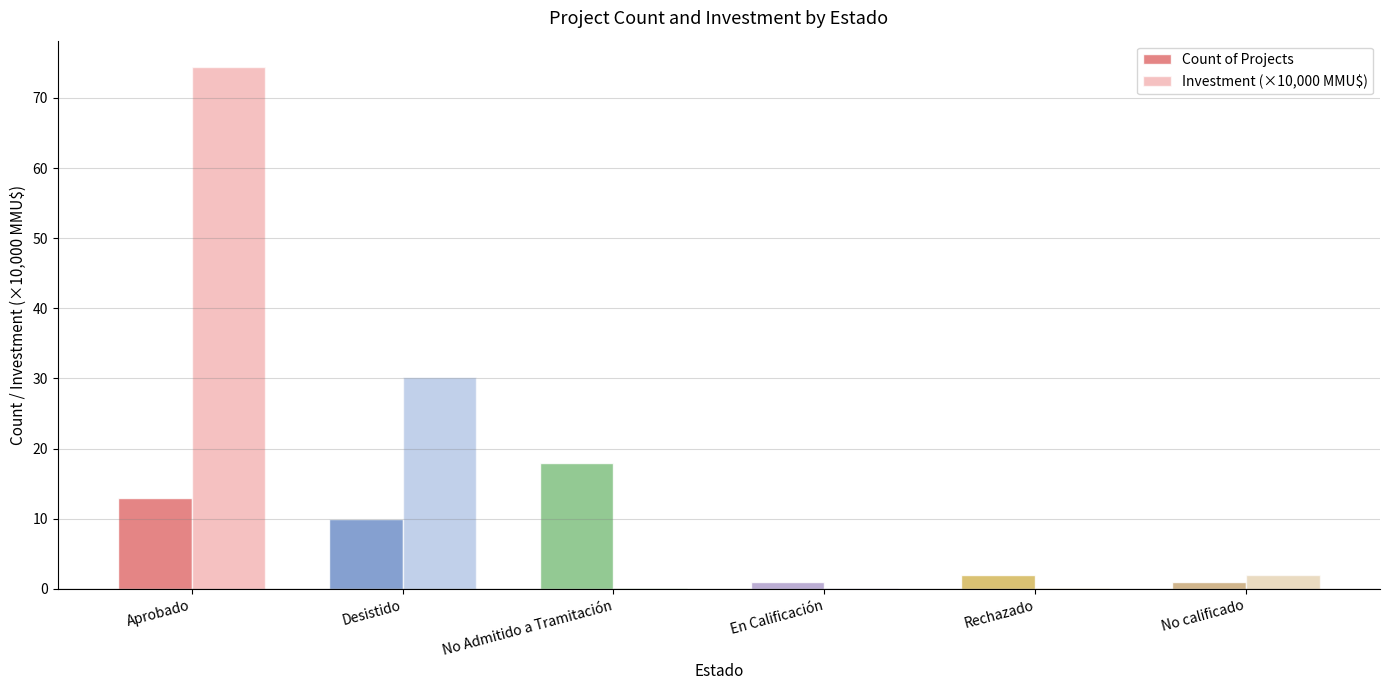

At which category is the sum across all series the highest?

Aprobado